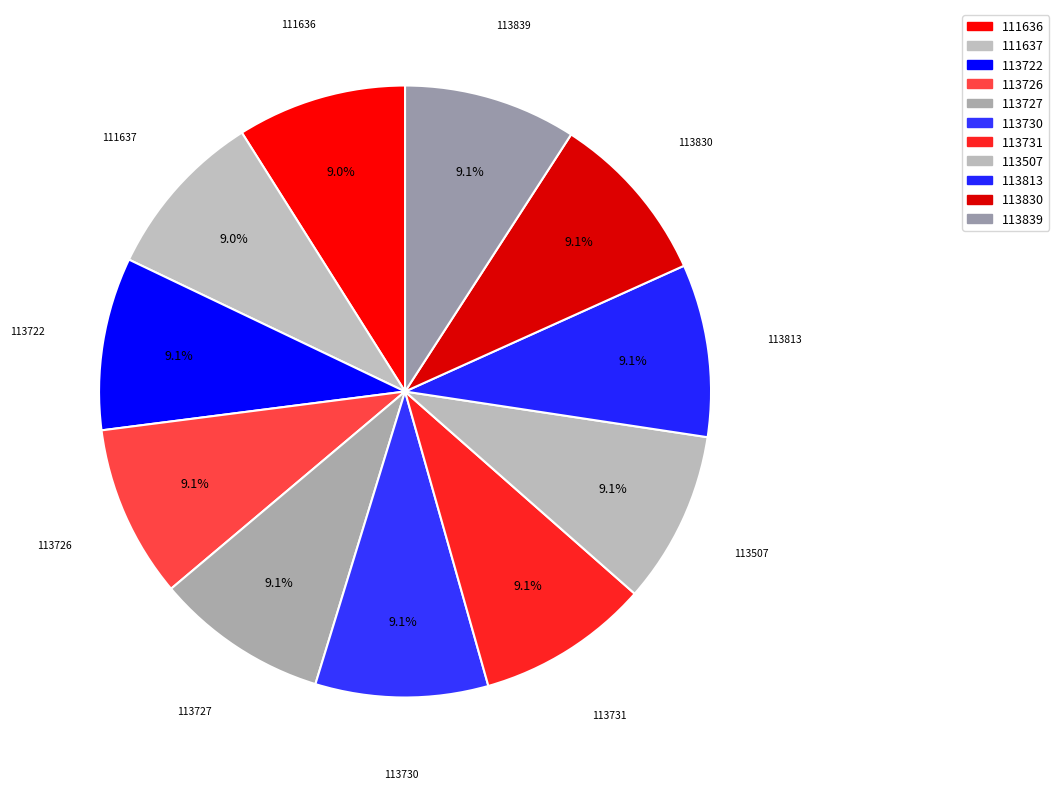

What is the ratio of the value at 113731 to the value at 113727?

1.0